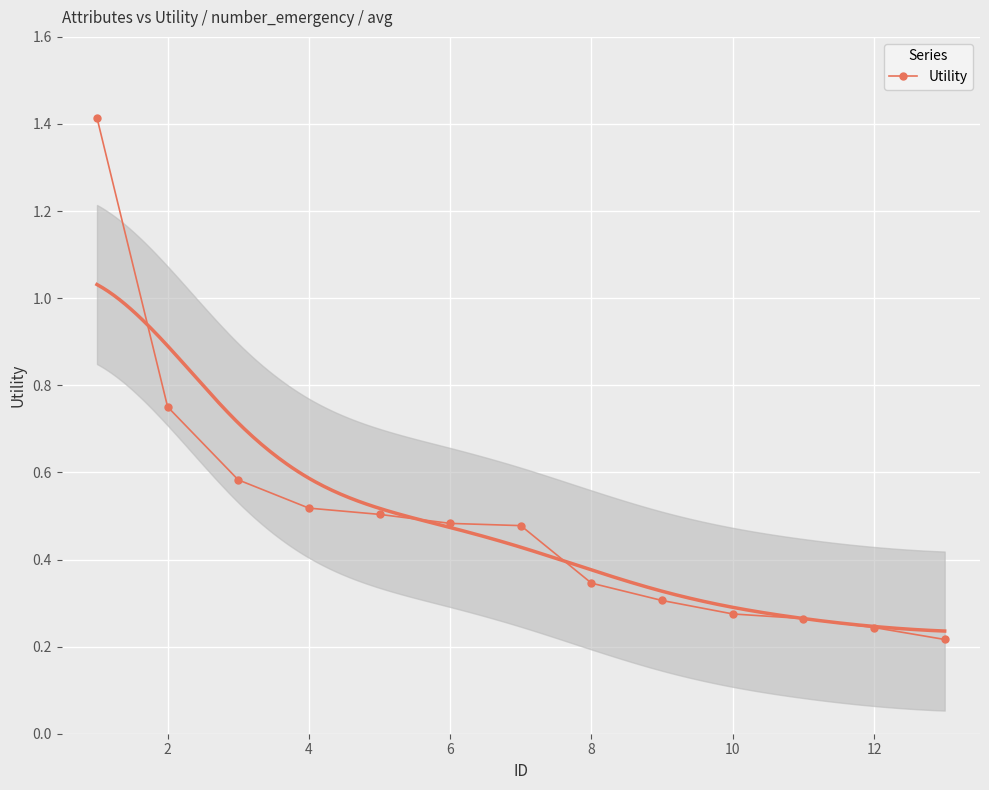

Between 10 and 4, which is larger?

4